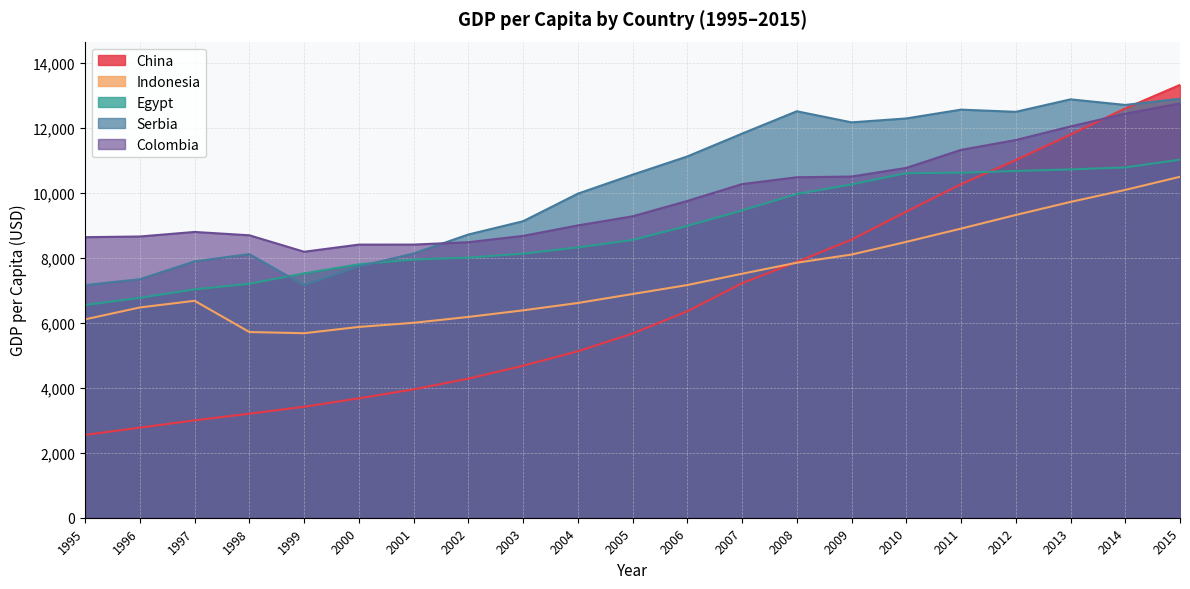

What is the total value across all series at 2005?

40977